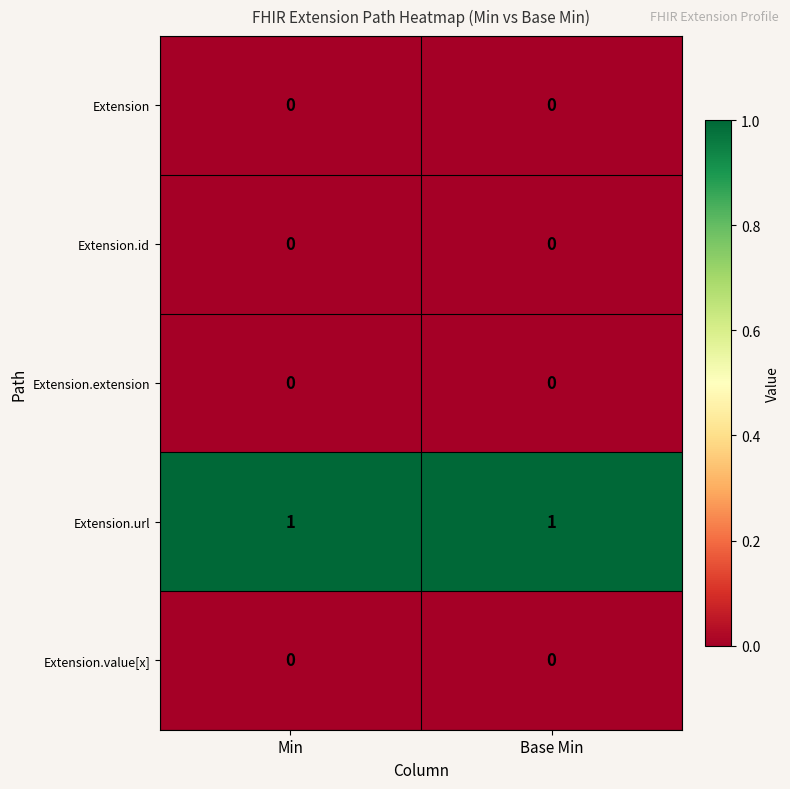

At which category is the sum across all series the highest?

Min